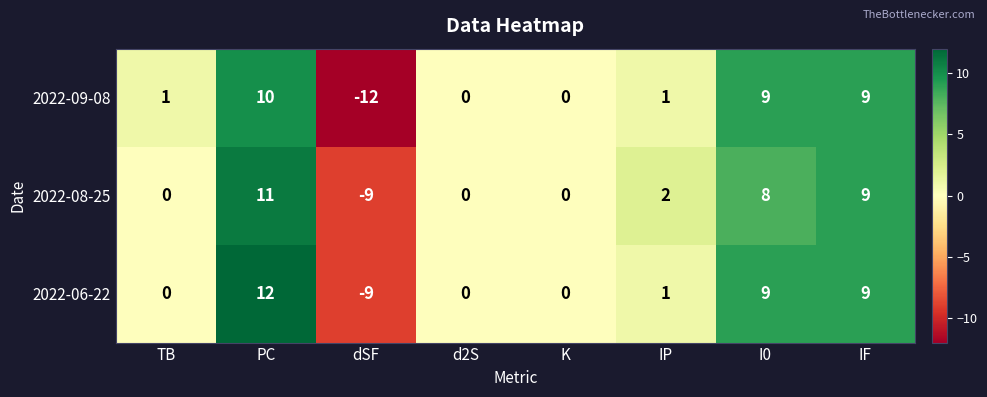

What is the minimum value shown in the chart?

-12